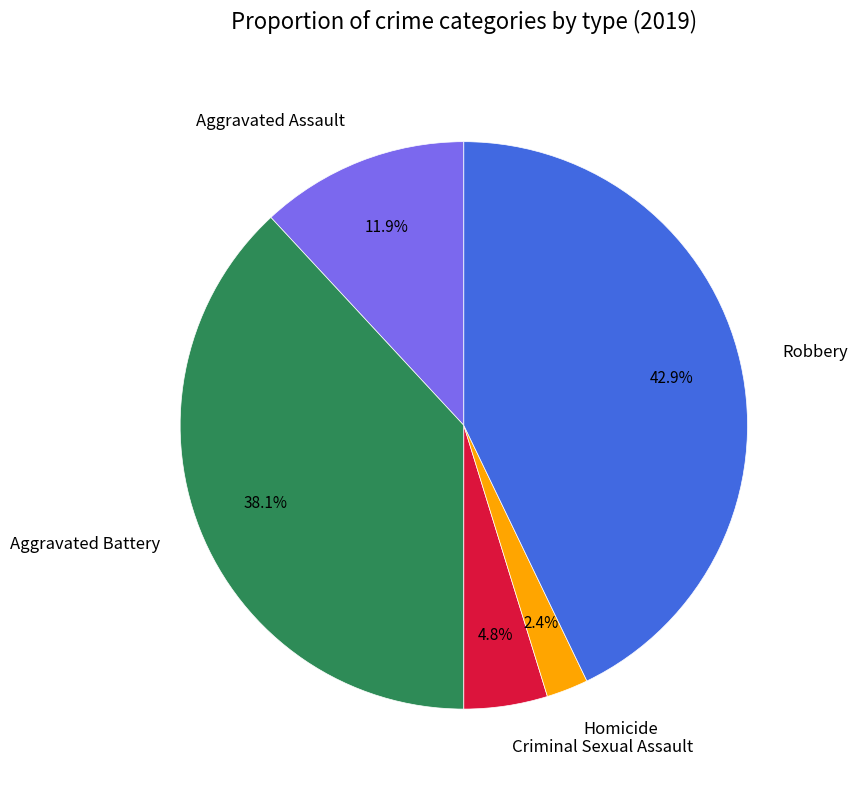

Is it true that Robbery is 43% of the pie?

True